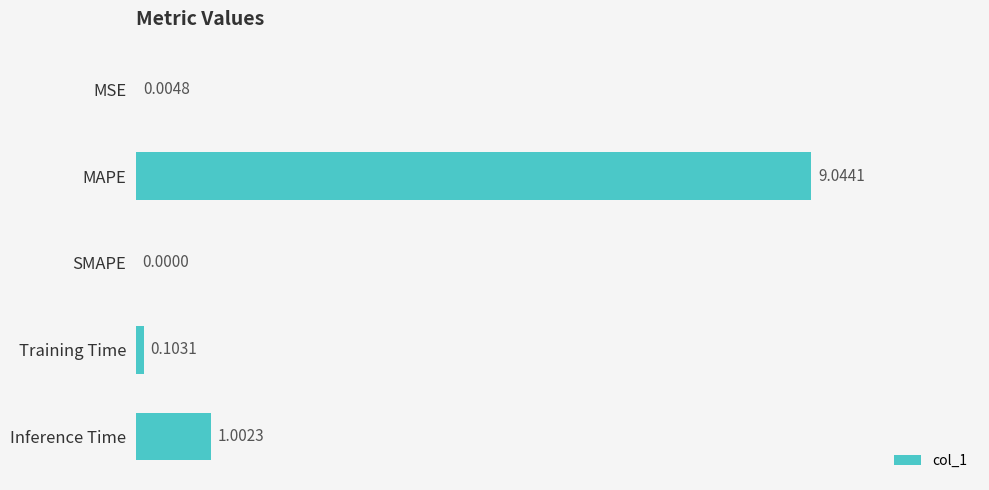

What is the sum of all values?

10.2